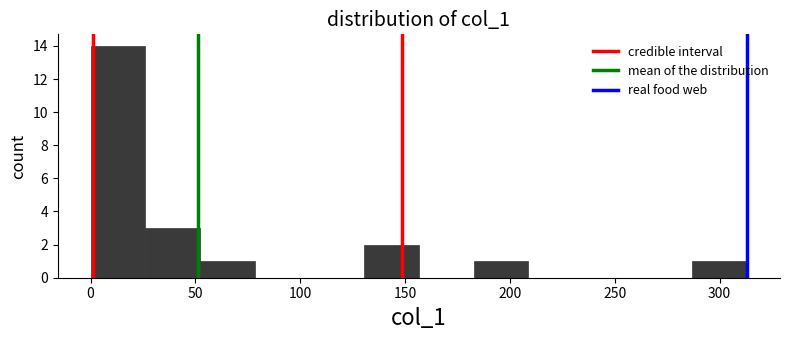

Reading left to right, transcribe this chart: for each bar, give the range it covers on the x-axis and its height. Neither the bar edges nor the heights are printed on the chart, so give them approximately, as read against the axes.

0 to 25: 14
25 to 50: 3
50 to 80: 1
80 to 105: 0
105 to 130: 0
130 to 155: 2
155 to 185: 0
185 to 210: 1
210 to 235: 0
235 to 260: 0
260 to 285: 0
285 to 315: 1